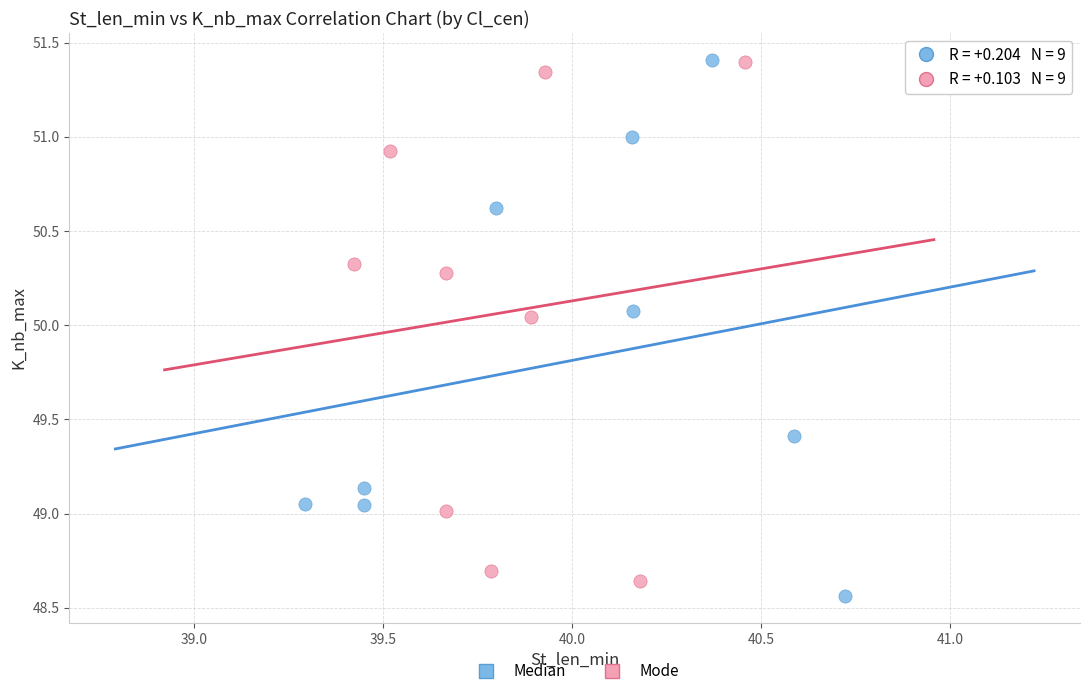

What are all the series names shown in the legend?

Median, Mode